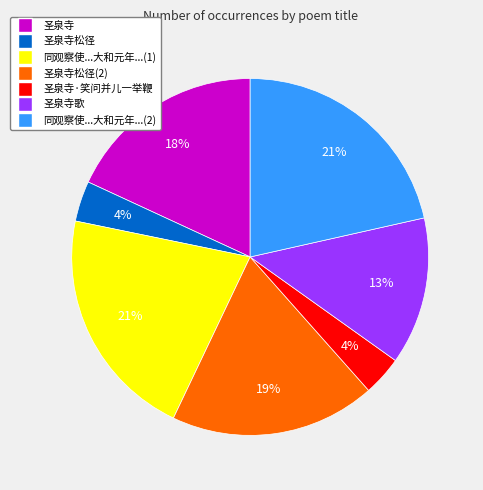

Is the sum of 圣泉寺歌 and 同观察使...大和元年...(1) greater than half?

No